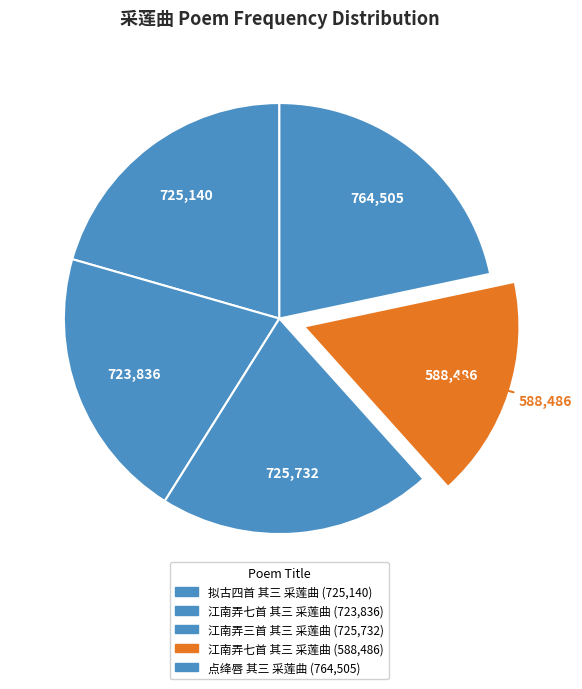

Rank the categories by value from highest to lowest.

点绛唇 其三 采莲曲, 江南弄三首 其三 采莲曲, 拟古四首 其三 采莲曲, 江南弄七首 其三 采莲曲, 江南弄七首 其三 采莲曲